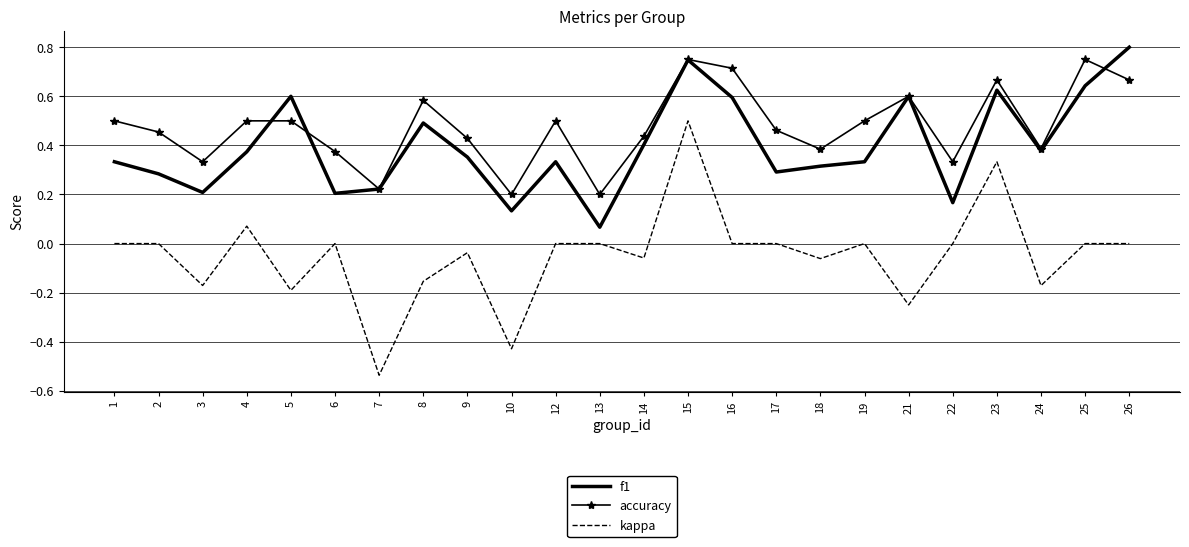

After their last crossing, which series has the higher values: f1 or accuracy?

f1